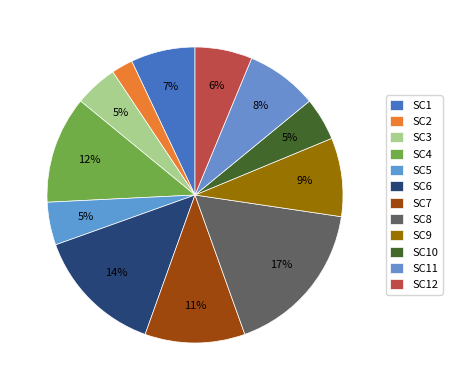

Is there a majority slice in this chart?

No